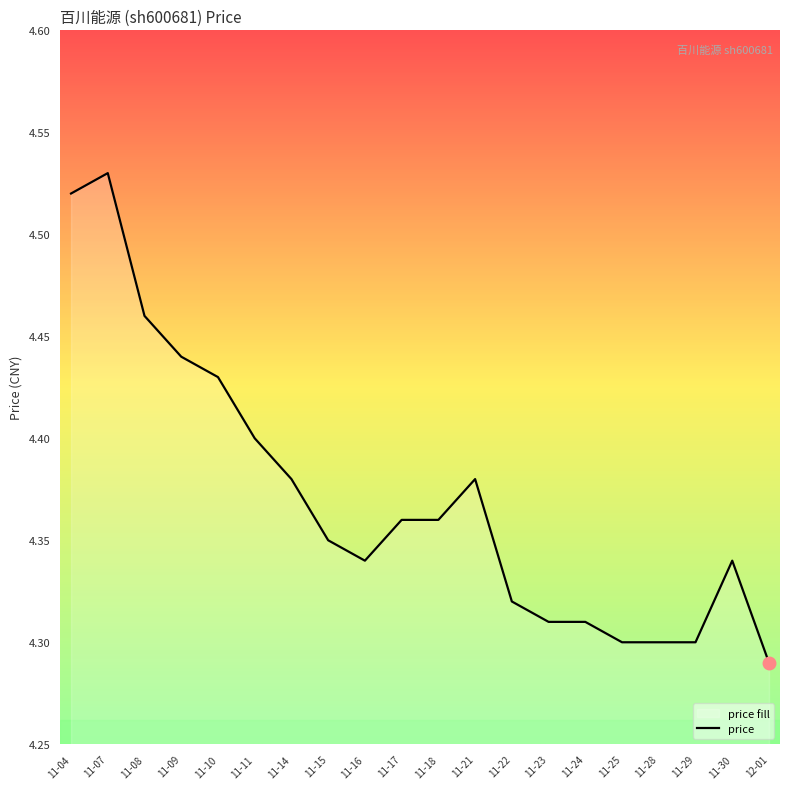

Is it true that the value at 11-29 is 4.3?

True